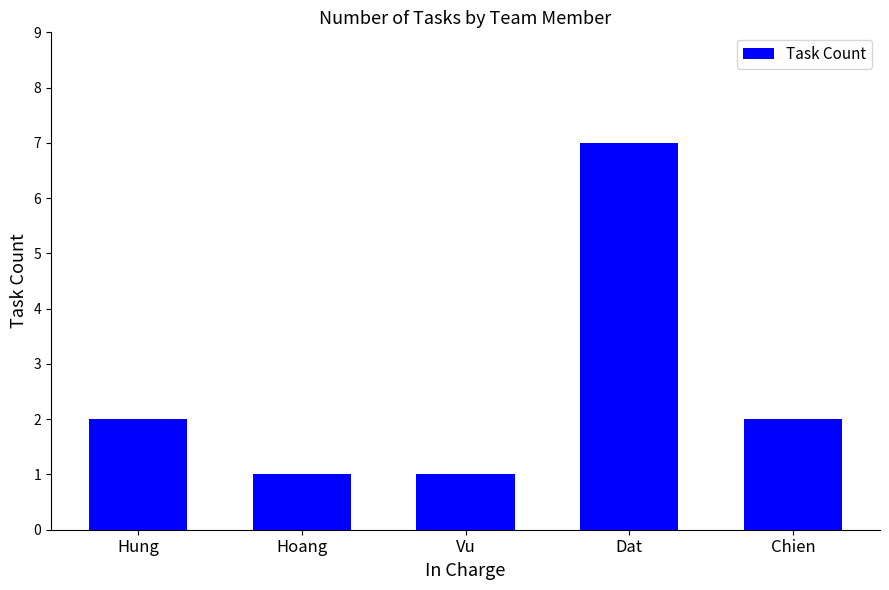

What is the maximum value shown in the chart?

7